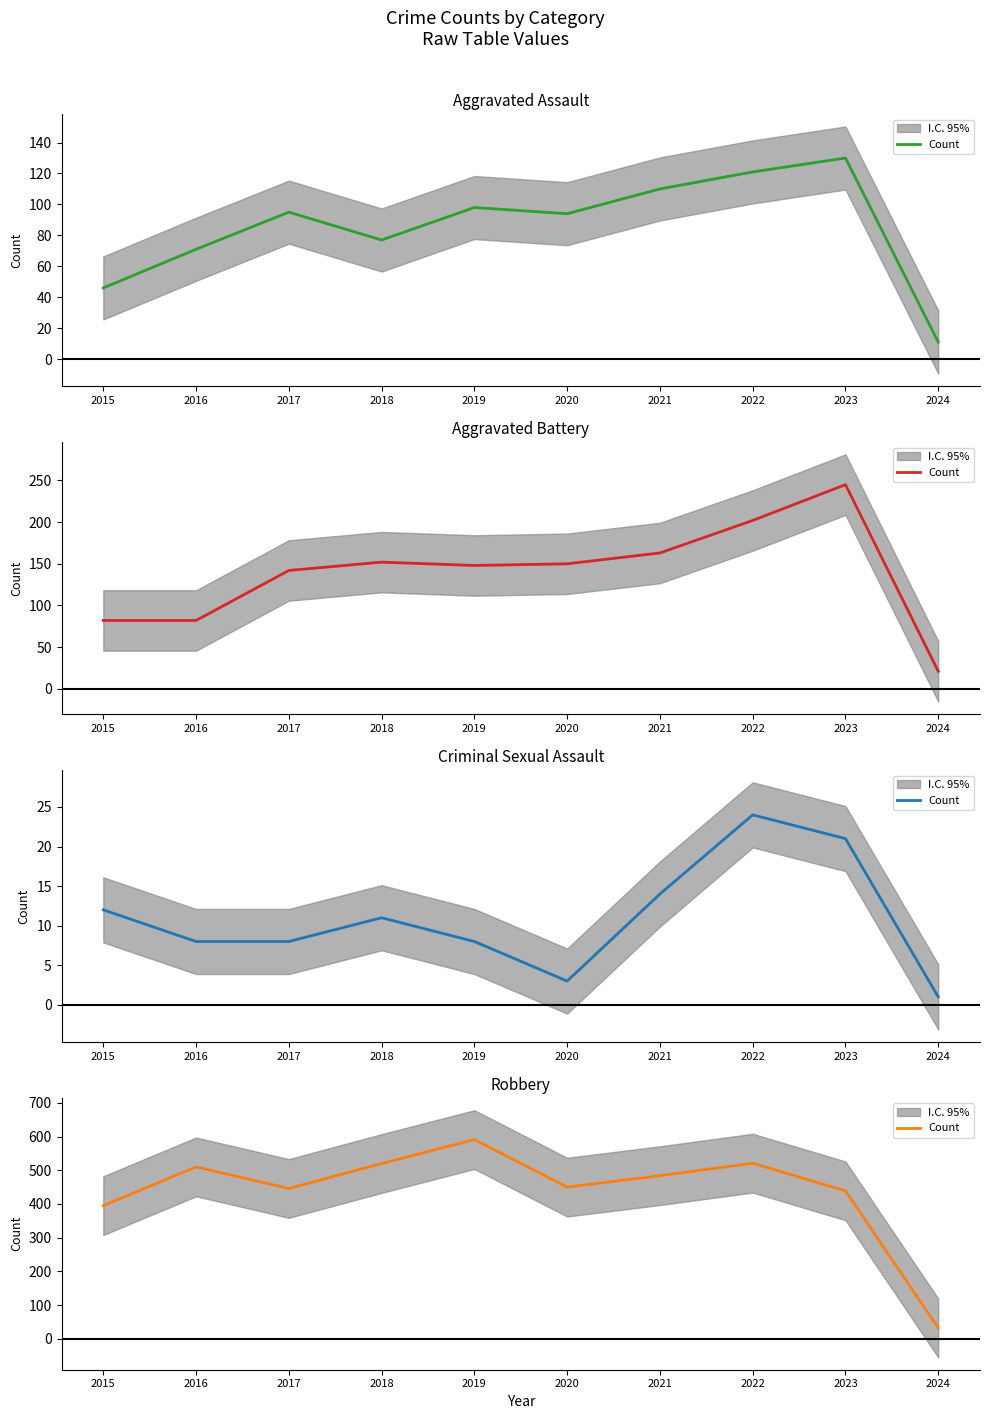

What is the change in value from 2016 to 2020?

-60